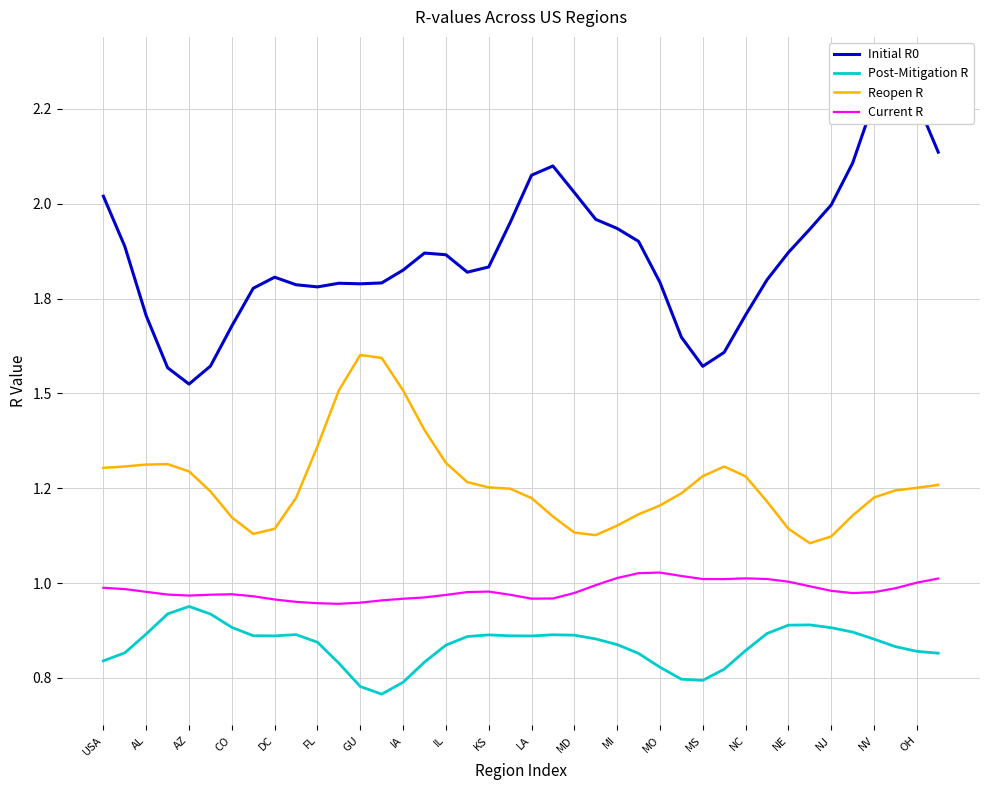

How many series are shown in this chart?

4